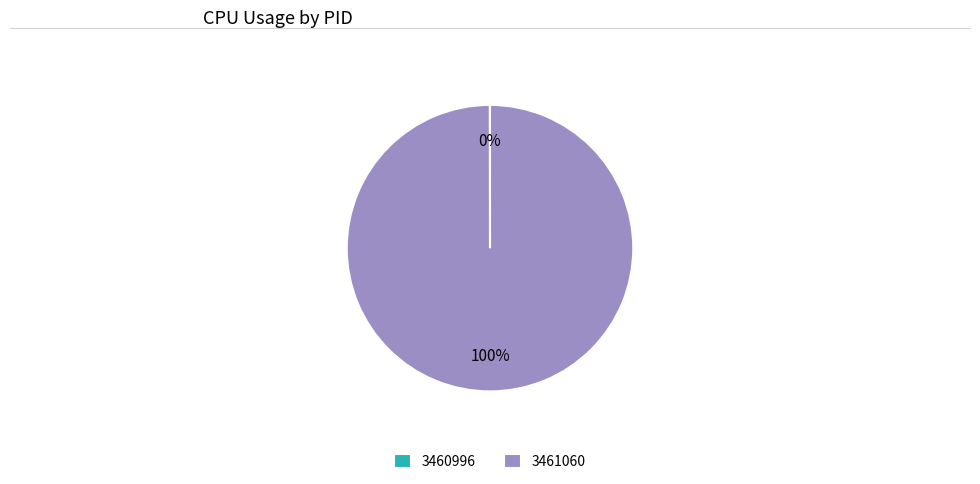

Which slice represents more than half of the pie?

3461060